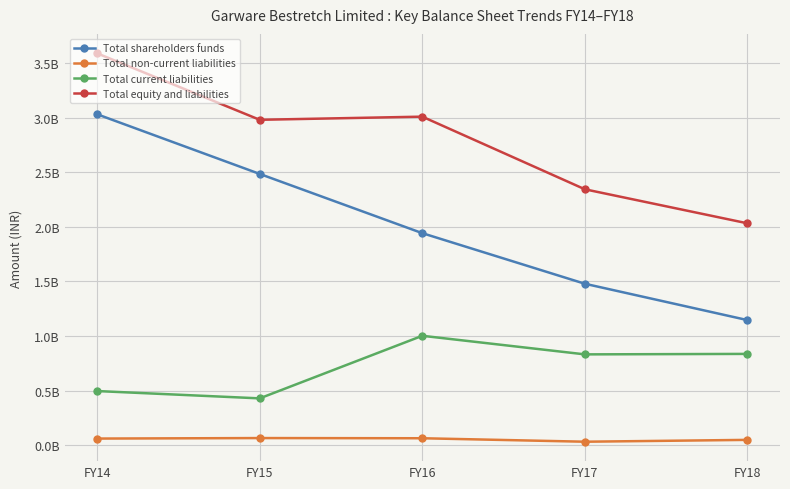

Is the value of Total non-current liabilities at FY17 greater than the value of Total shareholders funds at FY16?

No